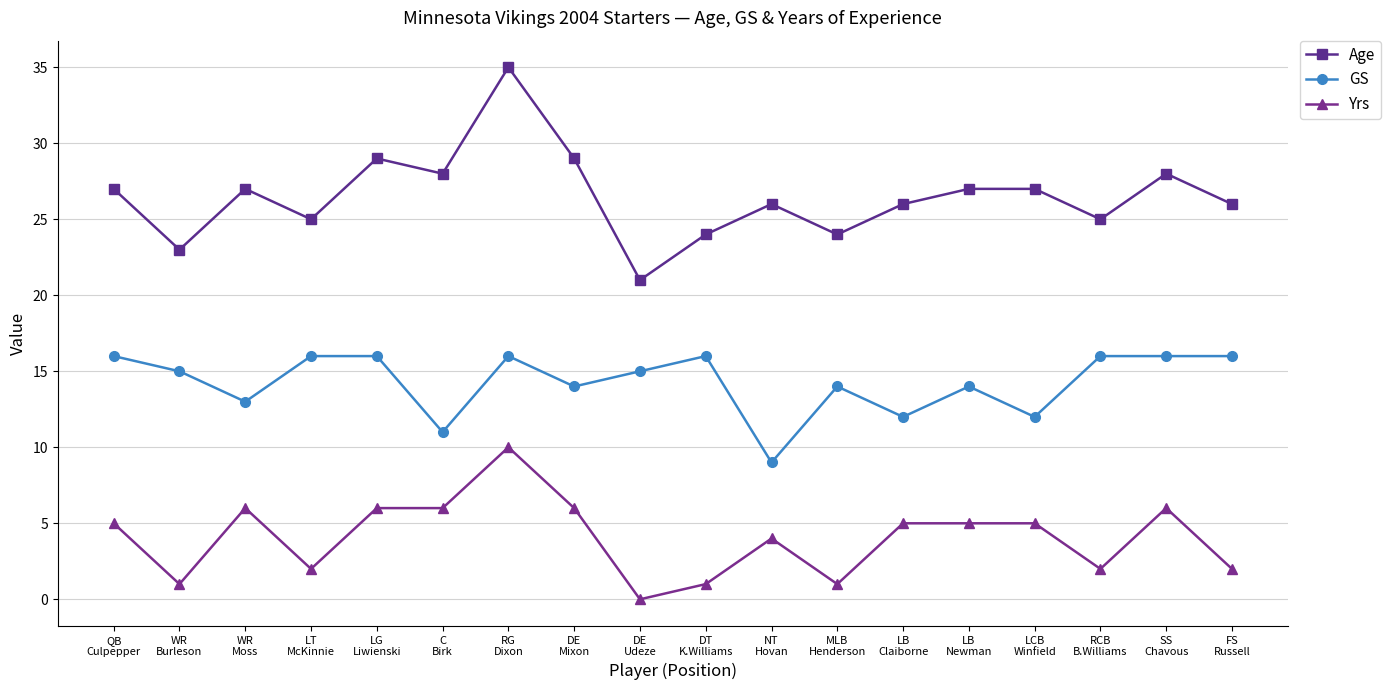

Is the value of GS at DT
K.Williams greater than the value of Yrs at MLB
Henderson?

Yes